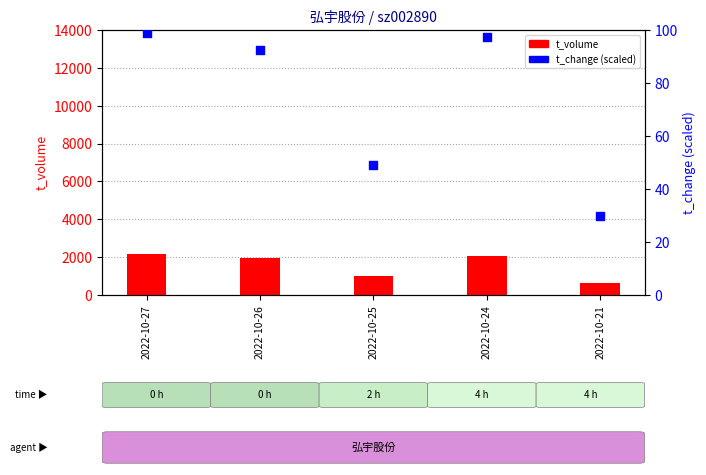

Which series has the largest Y range (max minus min)?

t_volume